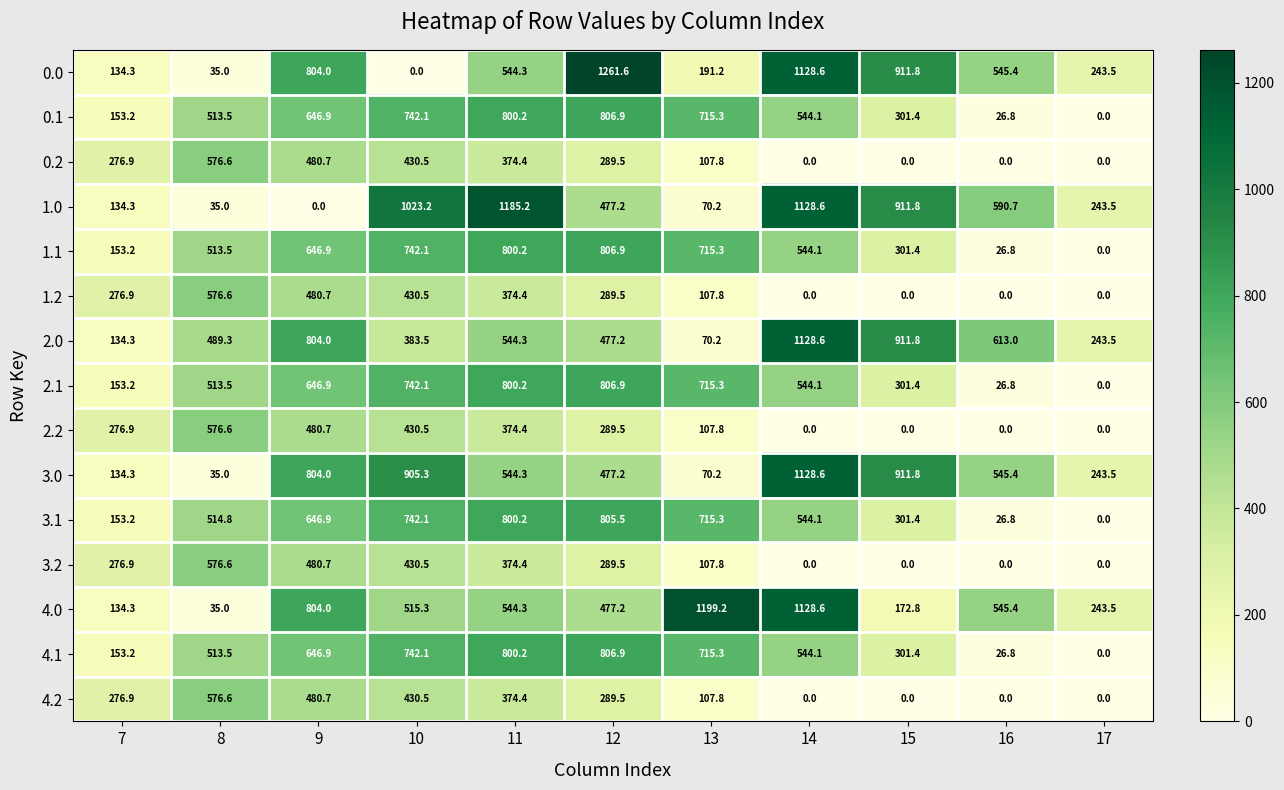

At which label is 4.0 closest to 617?

16